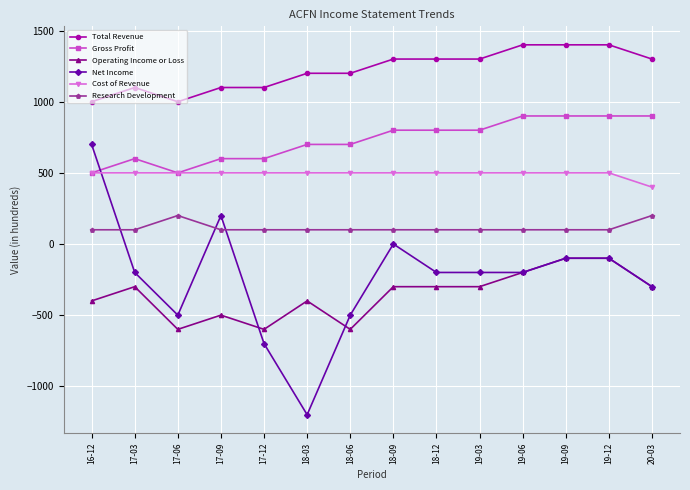

What is the sum of the Cost of Revenue values at 18-12 and 19-03?

1000